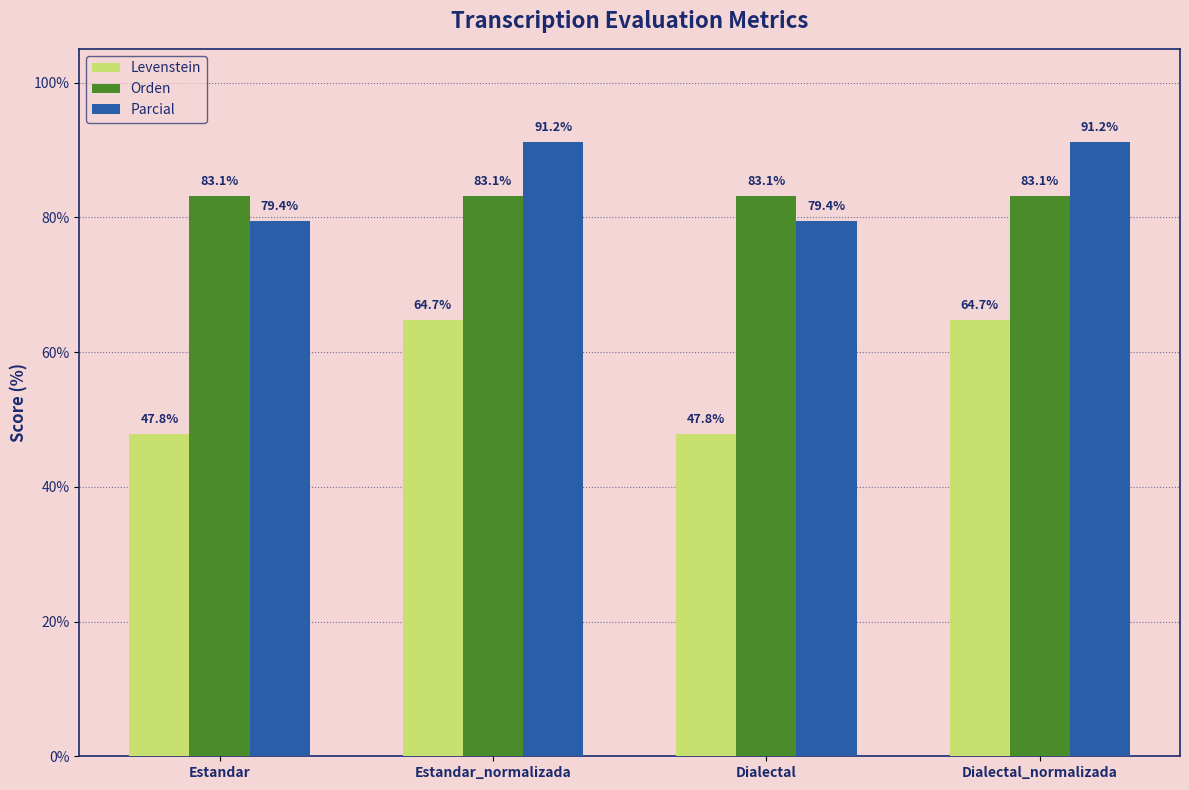

What is the difference between the maximum and second lowest values in the Levenstein series?

16.9